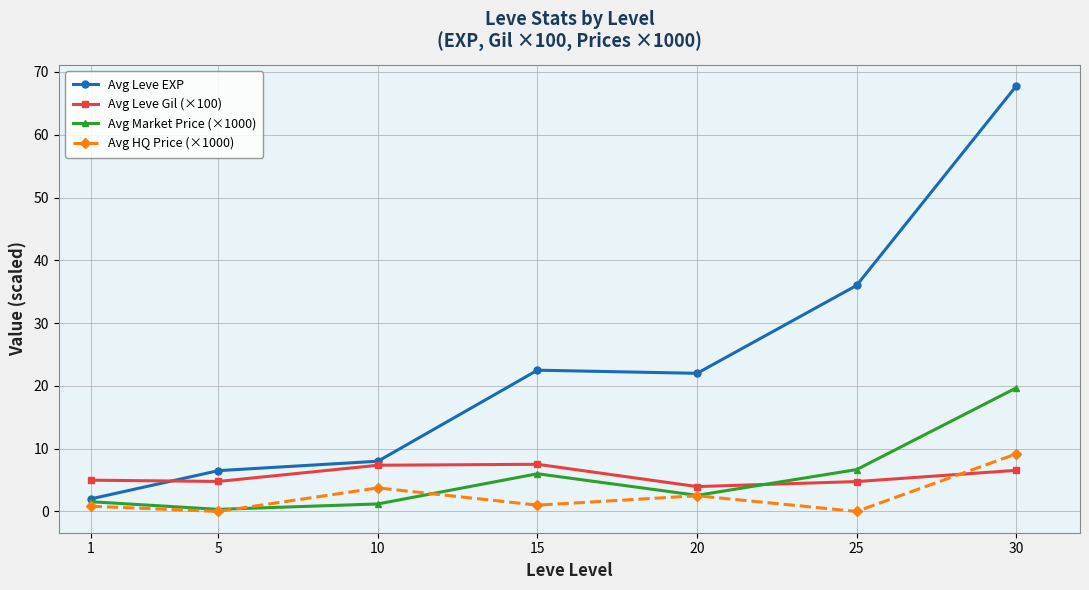

What is the average value of the Avg Leve Gil (×100) series?

5.7